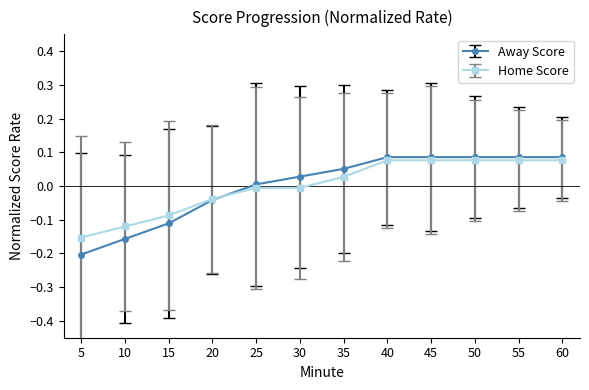

What is the difference between the second highest and minimum values in the Home Score series?

0.2